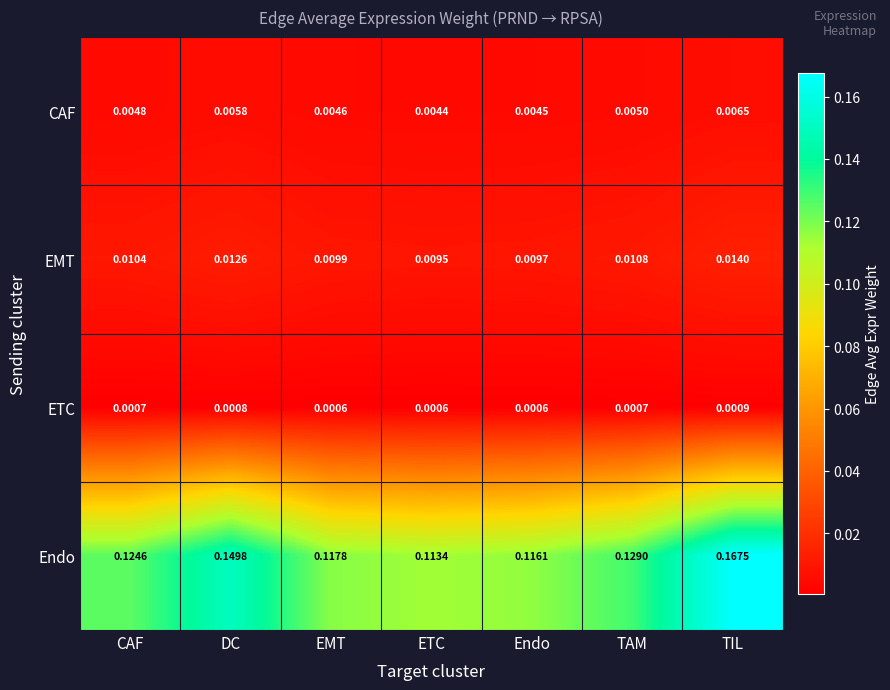

Rank the categories by CAF value from highest to lowest.

TIL, DC, TAM, CAF, EMT, Endo, ETC